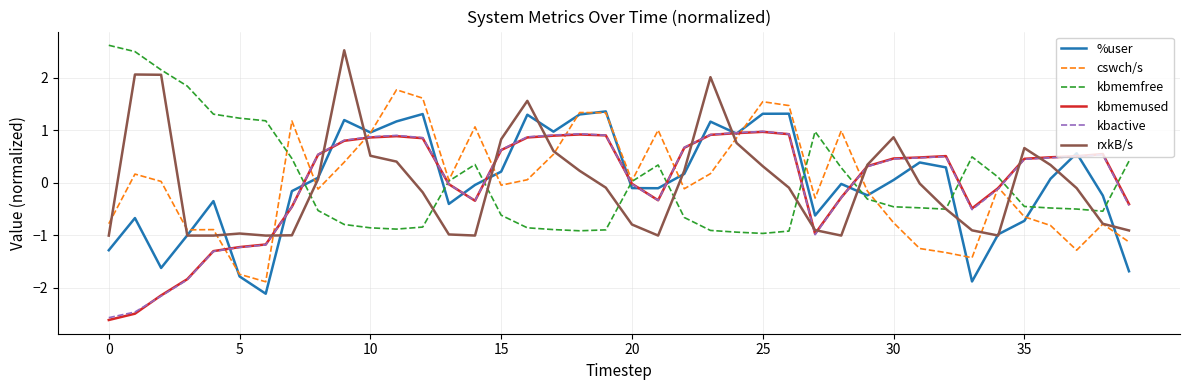

What is the maximum value shown in the chart?

2.6